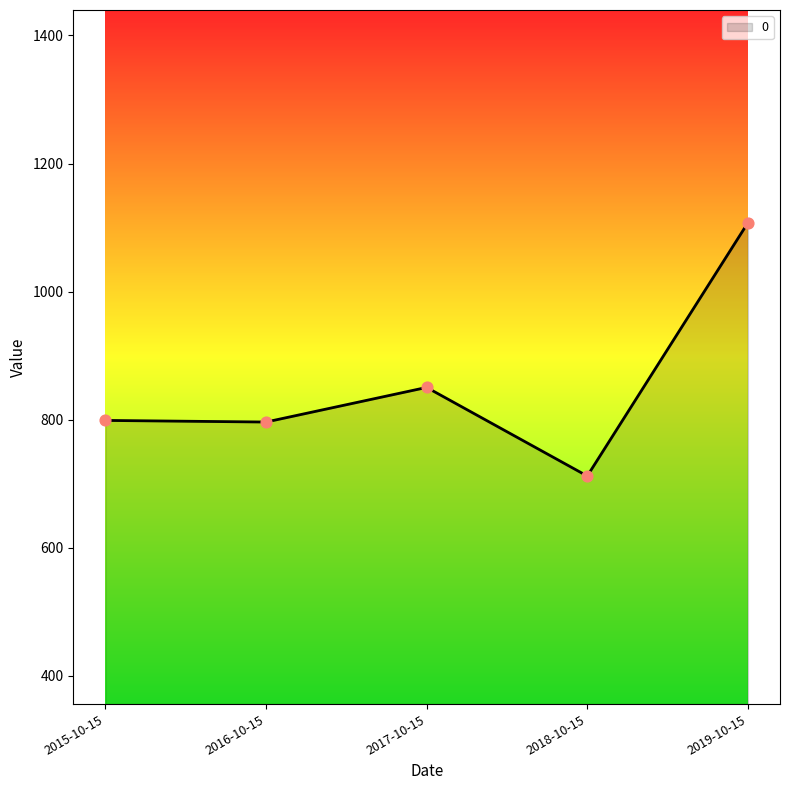

What is the change in value from 2015-10-15 to 2019-10-15?

+308.5